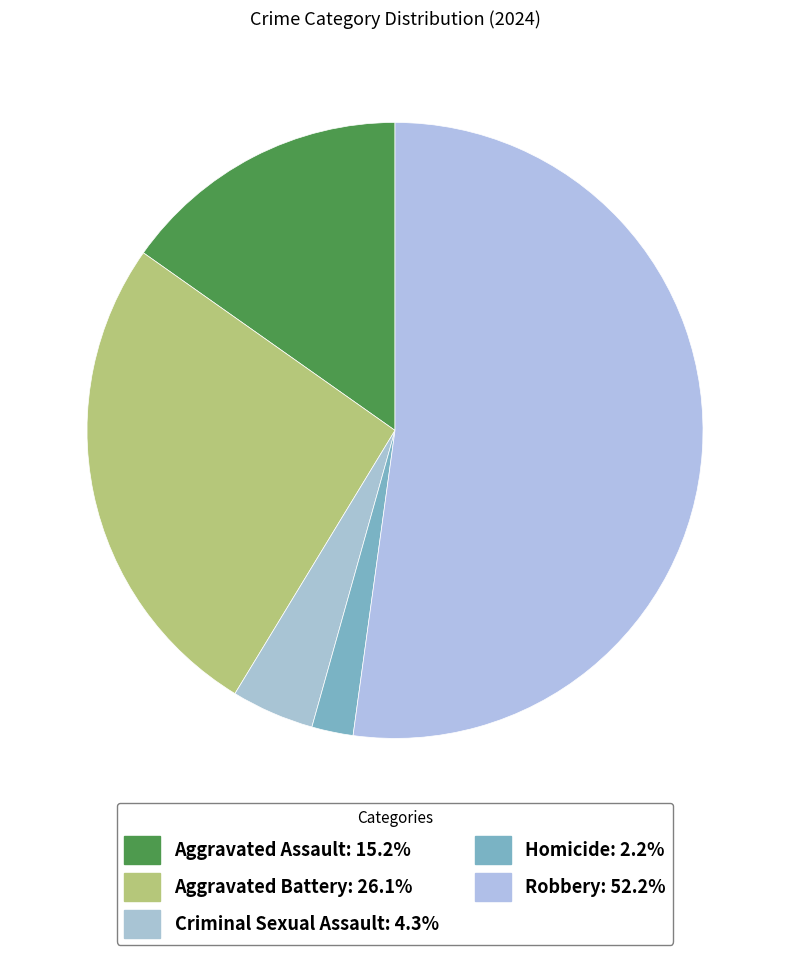

What is the majority slice?

Robbery